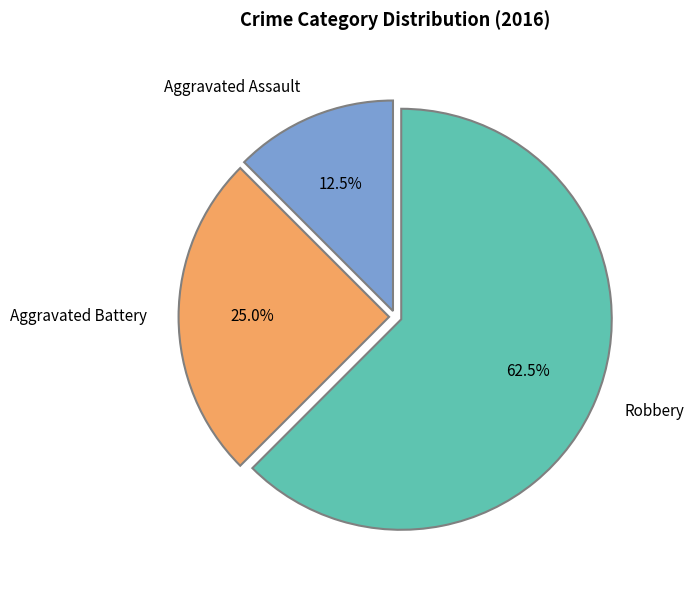

What is the ratio of the value at Robbery to the value at Aggravated Battery?

2.5